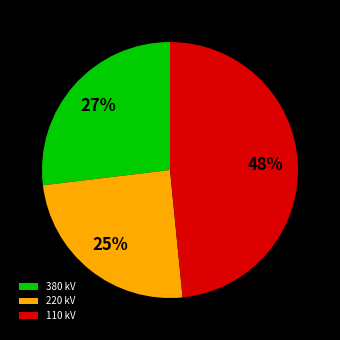

Rank the categories by value from highest to lowest.

110 kV, 380 kV, 220 kV